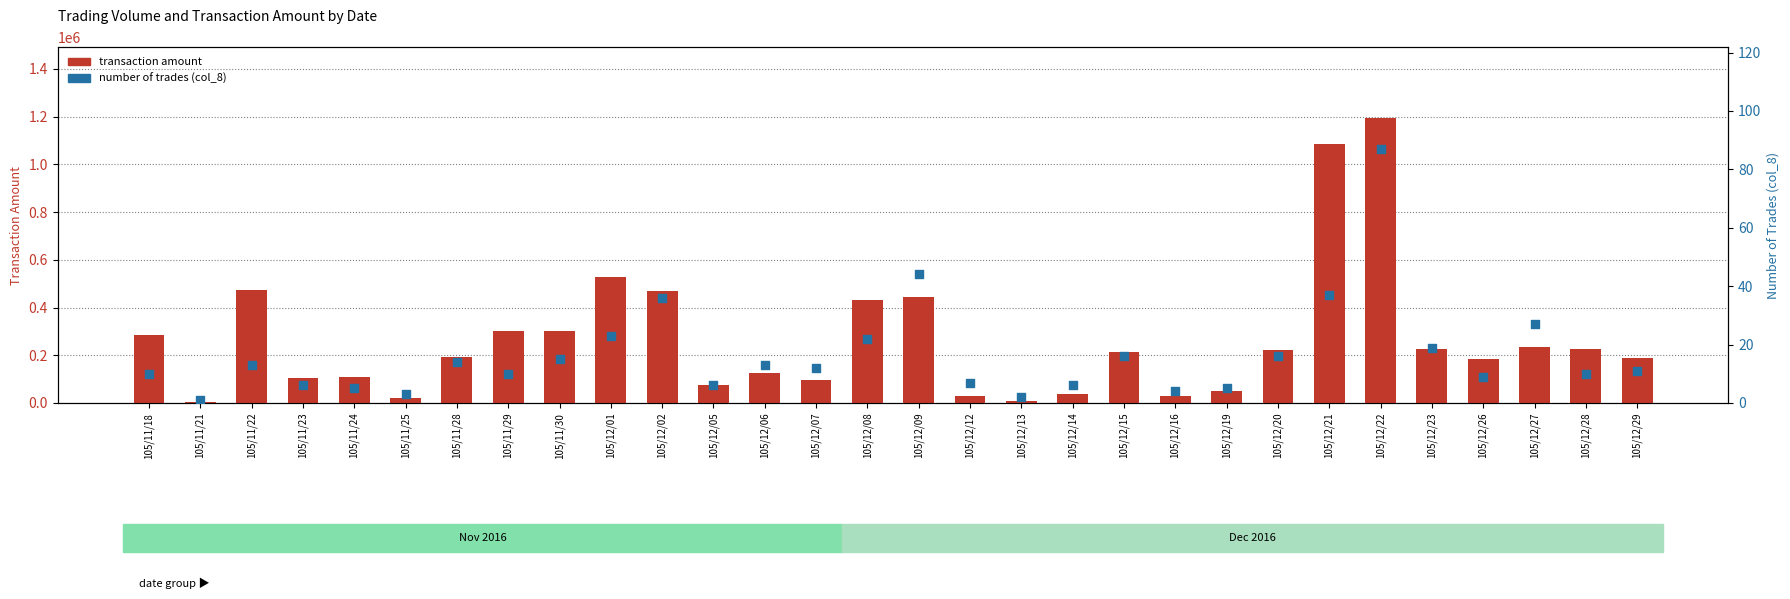

At how many categories does at least one series exceed 214355?

15